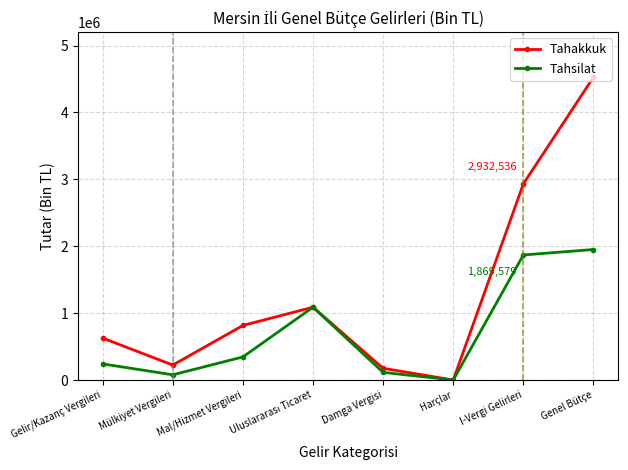

How many interior local valleys does the Tahakkuk series have?

2